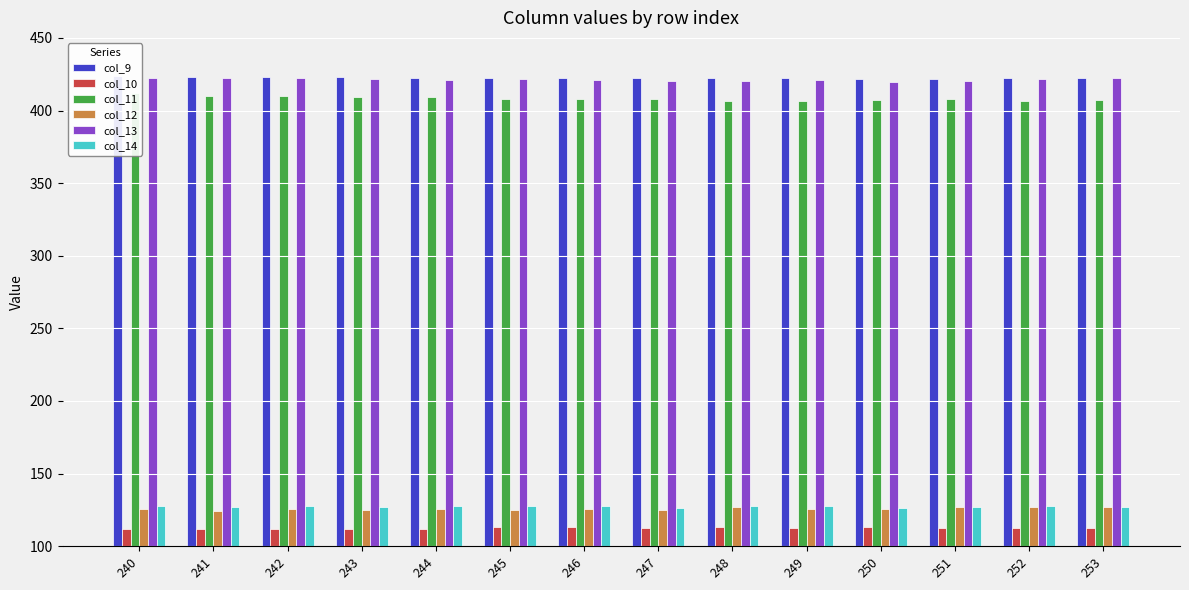

What are all the series names shown in the legend?

col_9, col_10, col_11, col_12, col_13, col_14